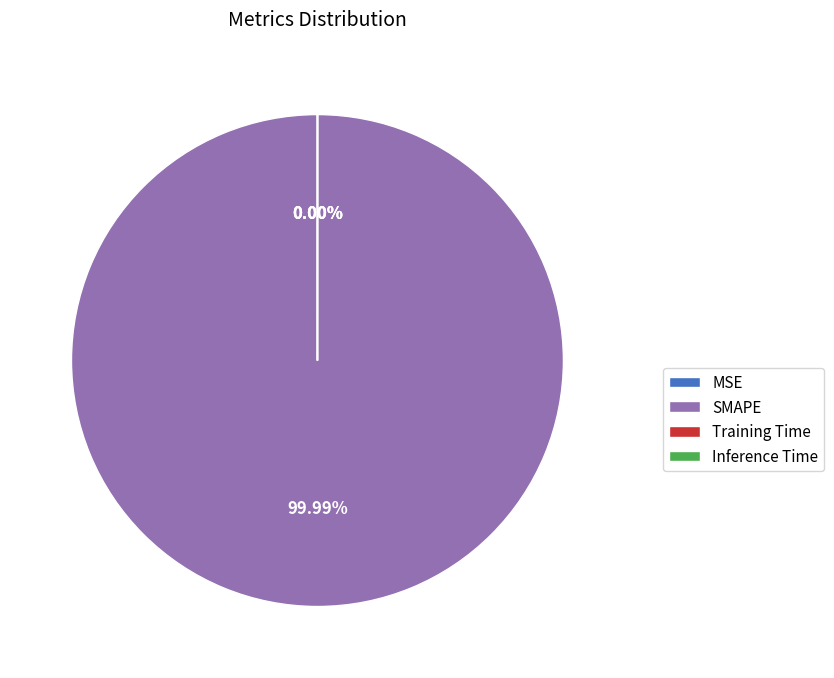

Is it true that Inference Time is 0% of the pie?

True